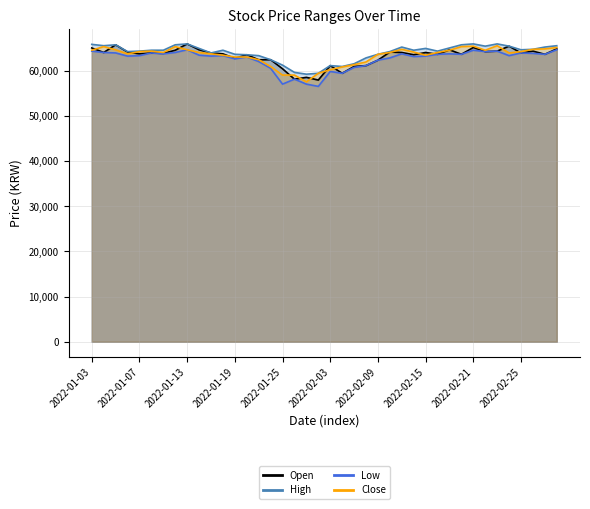

Where is Open nearest to the value 61900?

2022-02-09